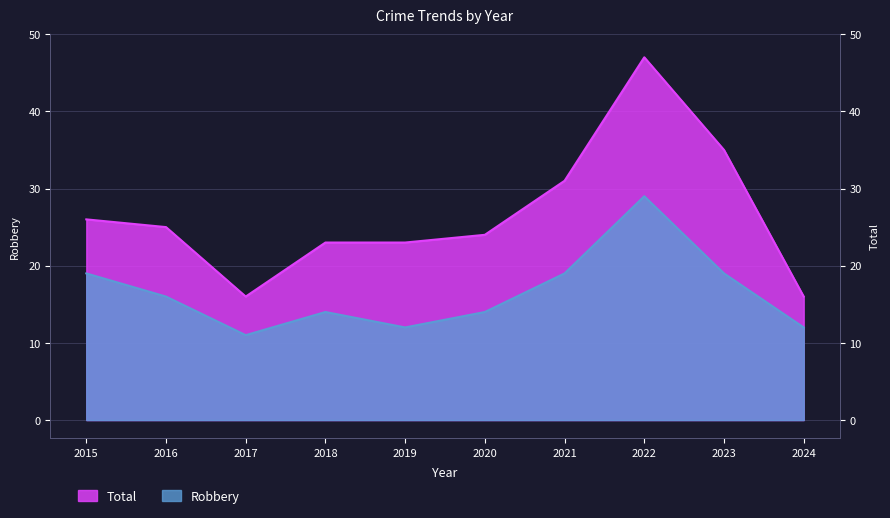

At which category is the sum across all series the highest?

2022